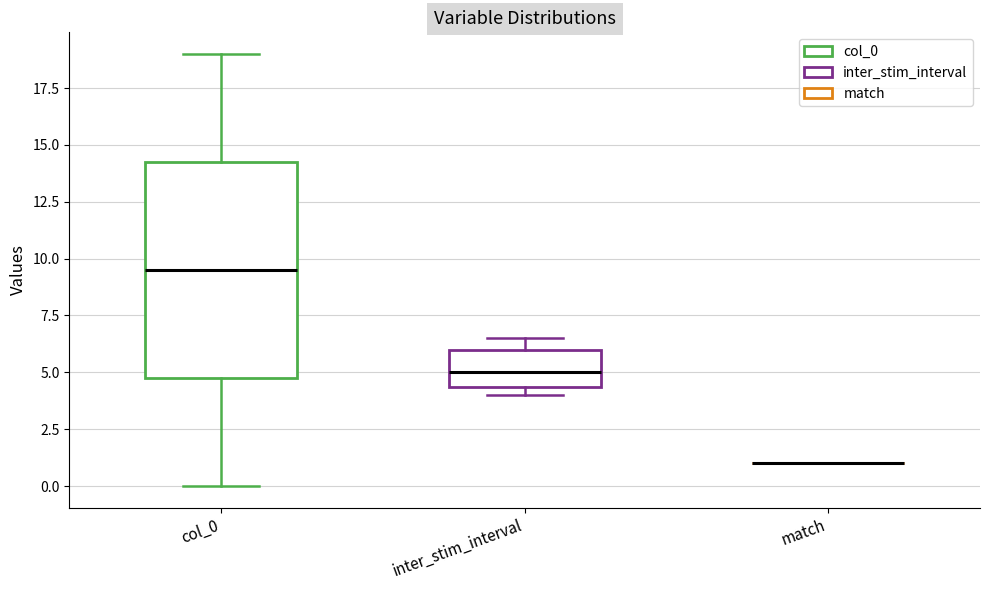

Comparing the boxes themselves (not the whiskers), which one is the tallest?

col_0